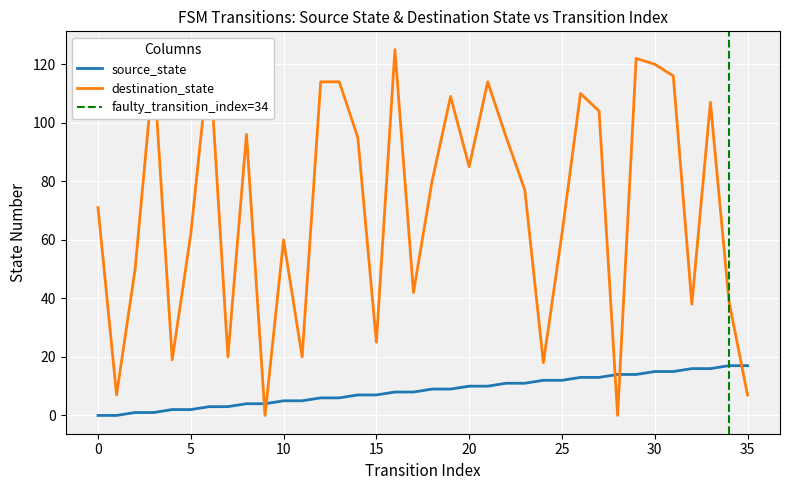

How many data points in destination_state are above 80?

17